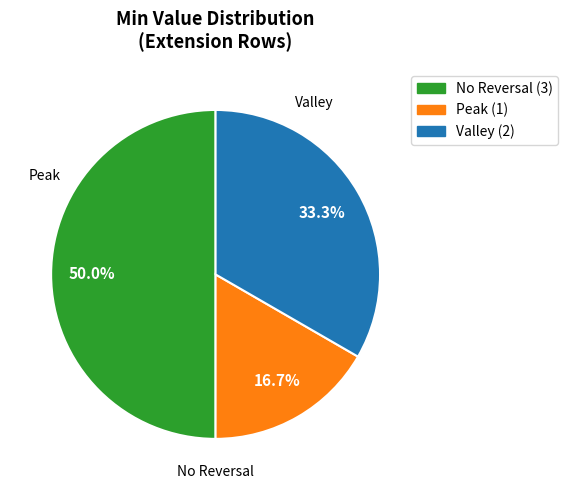

Count the number of slices in the pie.

3